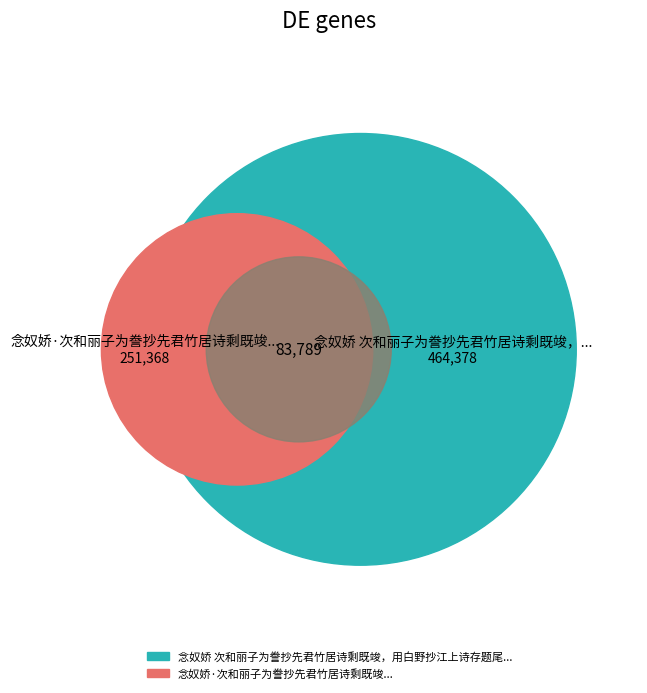

Between 念奴娇 次和丽子为誊抄先君竹居诗剩既竣，用白野抄江上诗存题尾云题后原韵赋谢 and 念奴娇·次和丽子为誊抄先君竹居诗剩既竣, which is larger?

念奴娇 次和丽子为誊抄先君竹居诗剩既竣，用白野抄江上诗存题尾云题后原韵赋谢